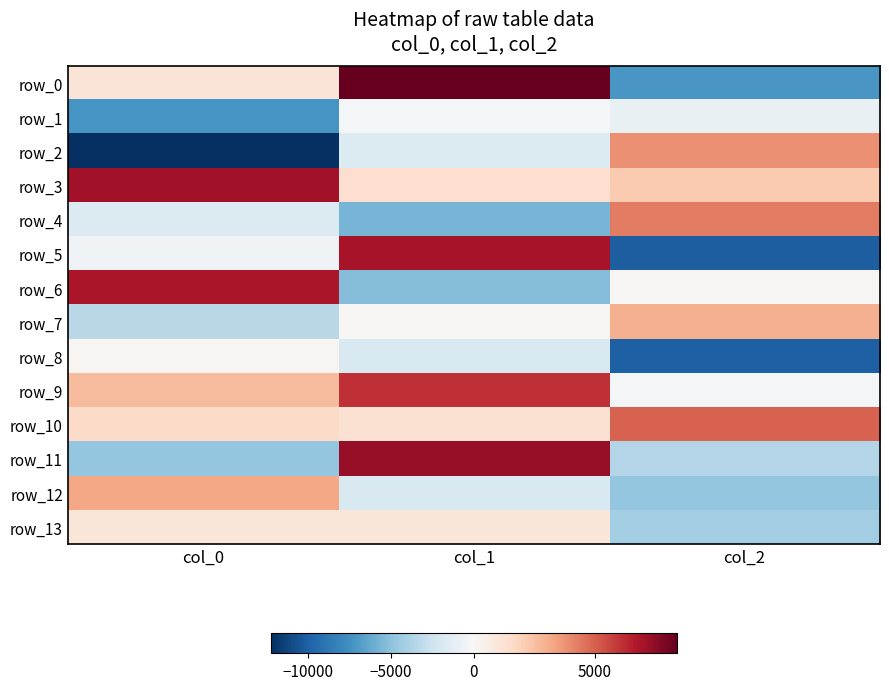

The row_12 series shows -1886.2 at col_1. True or false?

True